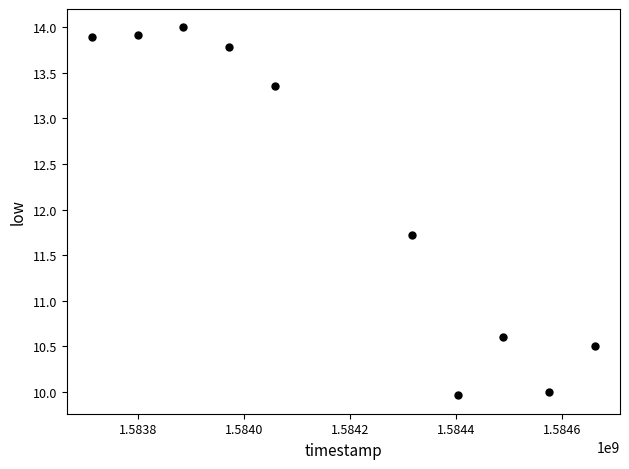

What is the average X value?

1584187200.0